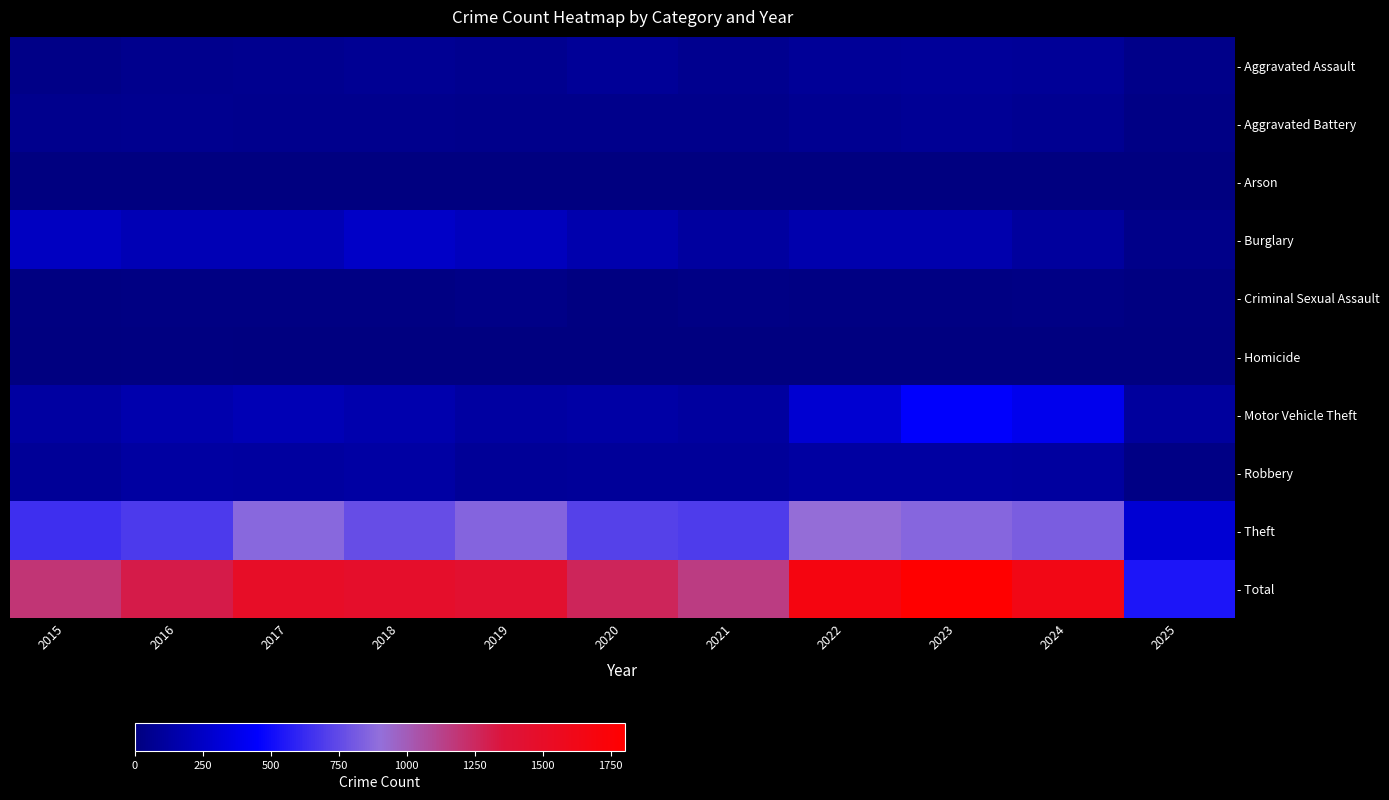

List the series in order of their peak value, highest first.

- Total, - Theft, - Motor Vehicle Theft, - Burglary, - Robbery, - Aggravated Assault, - Aggravated Battery, - Criminal Sexual Assault, - Homicide, - Arson